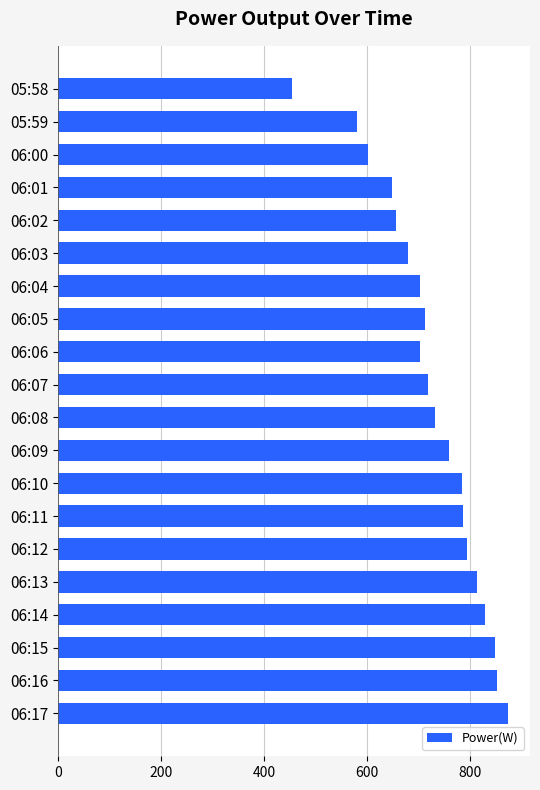

What is the approximate value at 05:58?

454